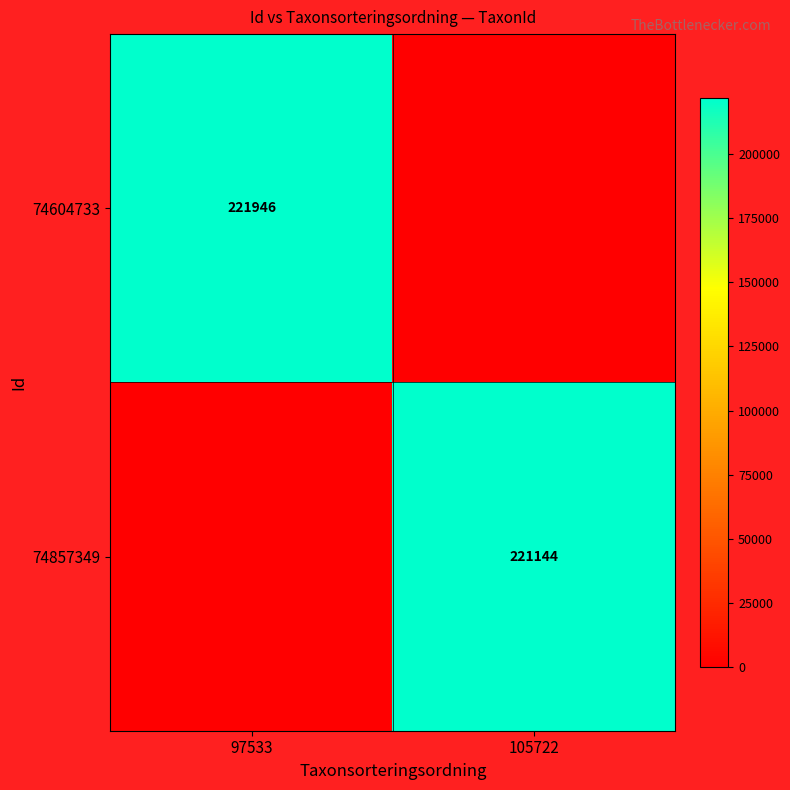

The 74857349 series shows 366149 at 105722. True or false?

False